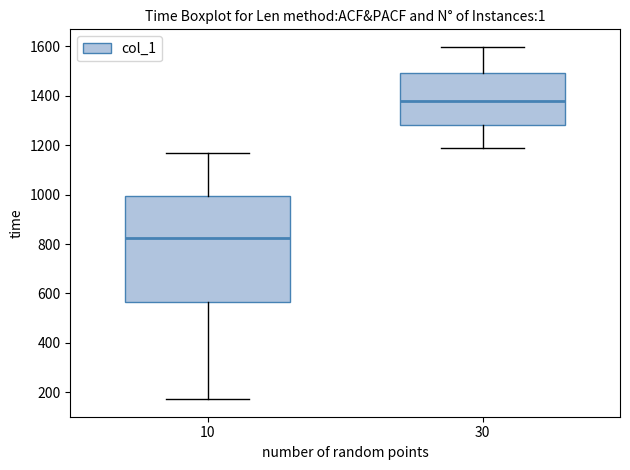

Reading left to right, read every box against the y-axis: the position of its median line, the range the box covers, and the ends of its whiskers. The values are not printed on the chart, so give them approximately, as read against the axis.

10: median 820, box 560 to 1000, whiskers 180 to 1180
30: median 1380, box 1280 to 1500, whiskers 1200 to 1600